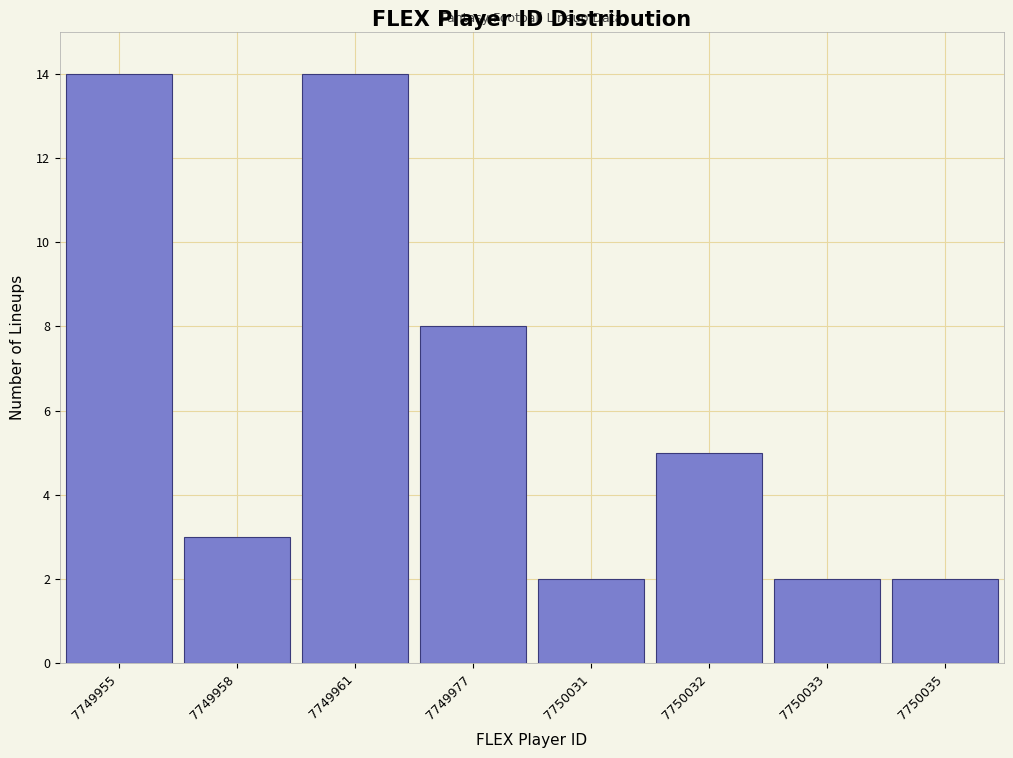

Reading left to right, list all the values displayed in this chart.

14	3	14	8	2	5	2	2